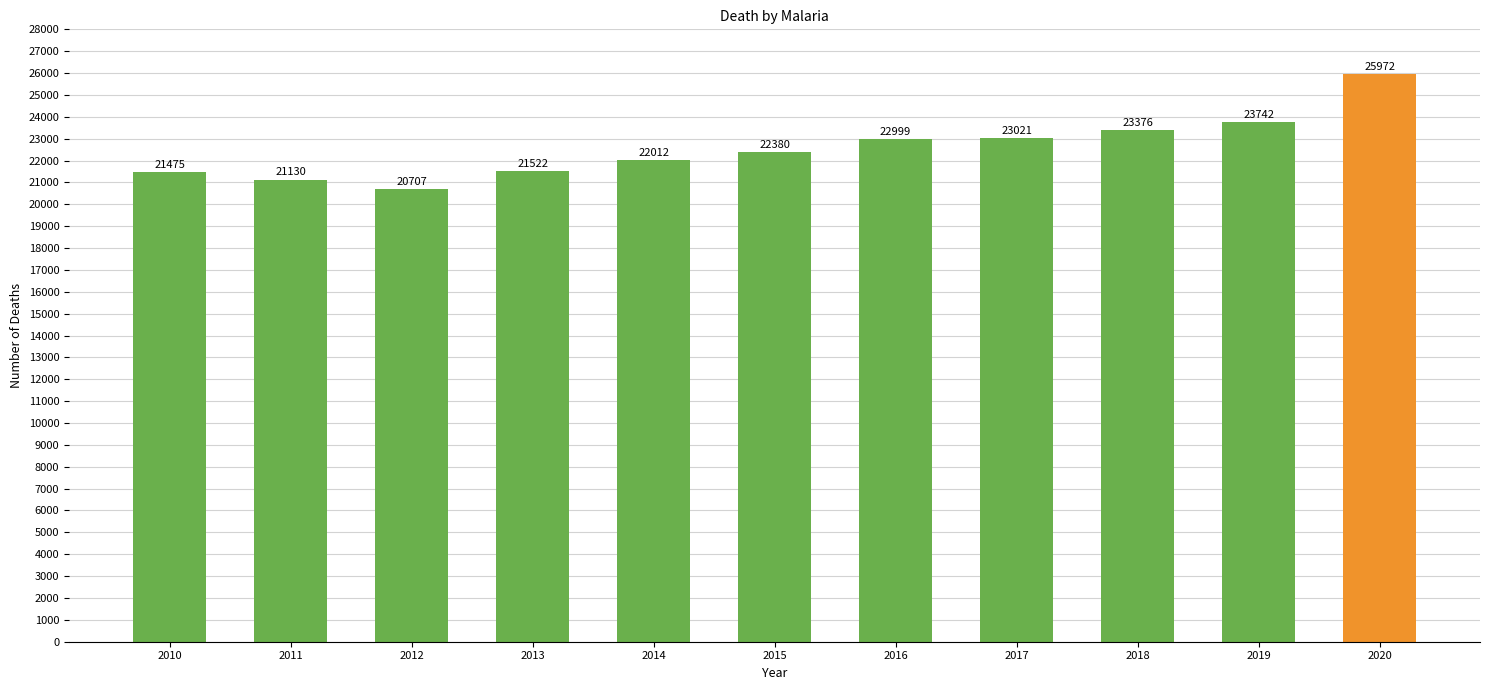

Reading right to left, transcribe all the data shown in this chart.

25972	23742	23376	23021	22999	22380	22012	21522	20707	21130	21475